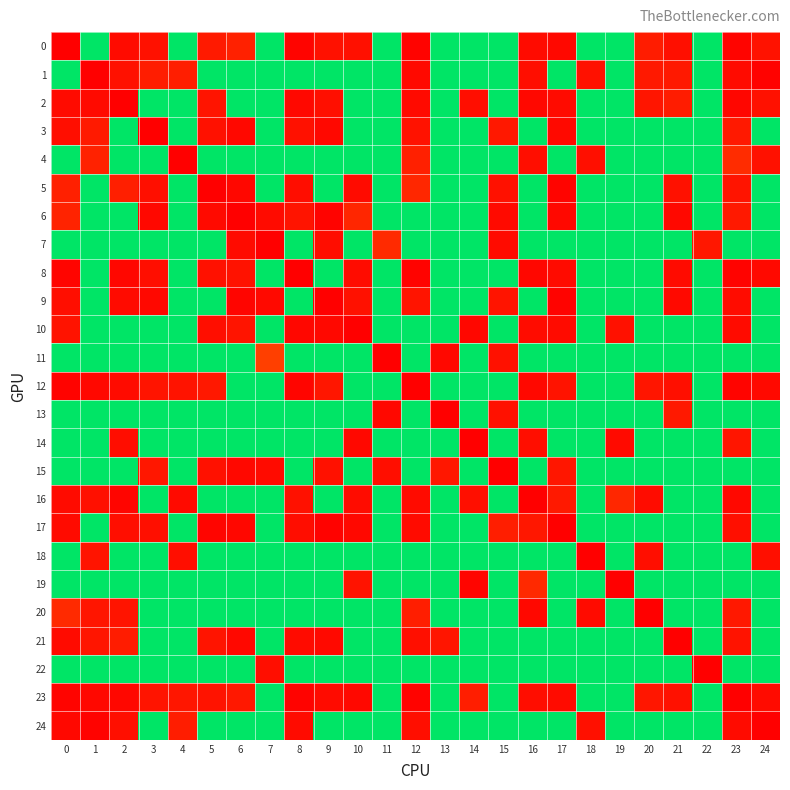

At 11, list the series in order from smallest to largest.

11, 13, 15, 7, 0, 1, 2, 3, 4, 5, 6, 8, 9, 10, 12, 14, 16, 17, 18, 19, 20, 21, 22, 23, 24